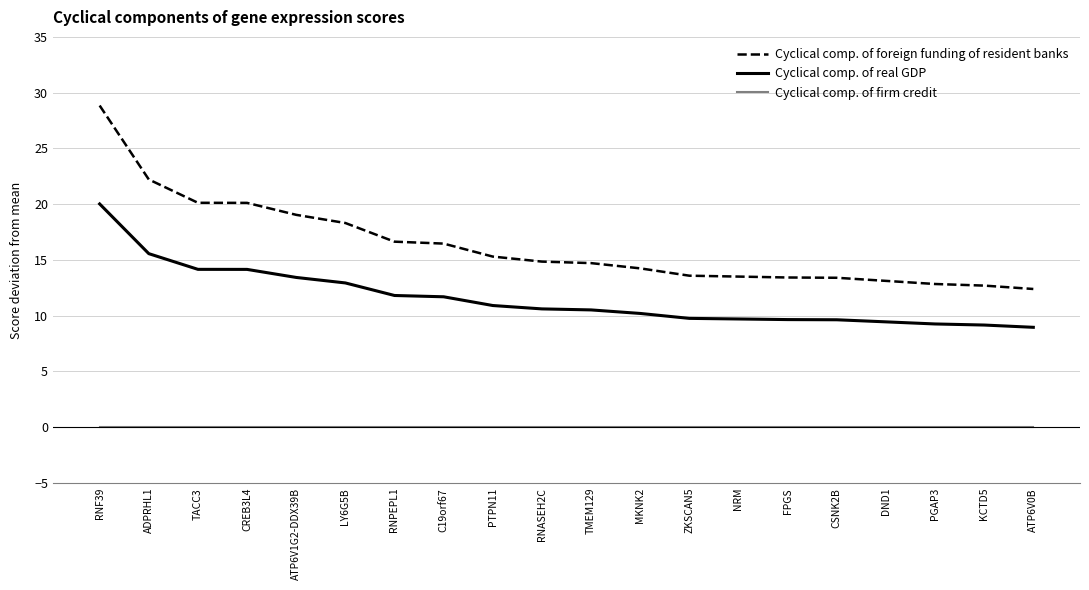

List the series in order of their peak value, lowest first.

Cyclical comp. of firm credit, Cyclical comp. of real GDP, Cyclical comp. of foreign funding of resident banks